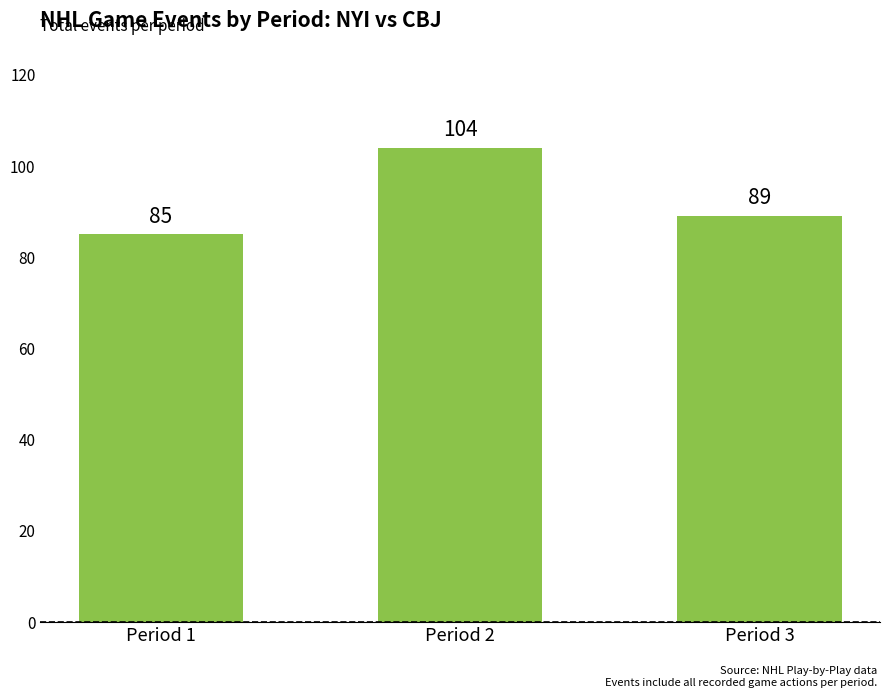

Reading left to right, extract all data points from this chart.

Period 1=85	Period 2=104	Period 3=89